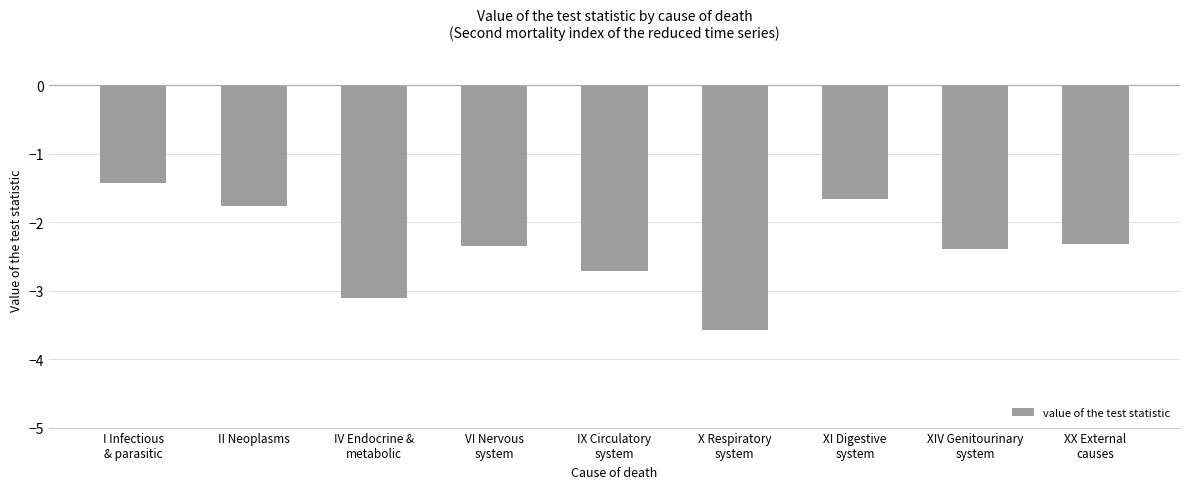

What is the value of the 3rd bar from the left?

-3.1